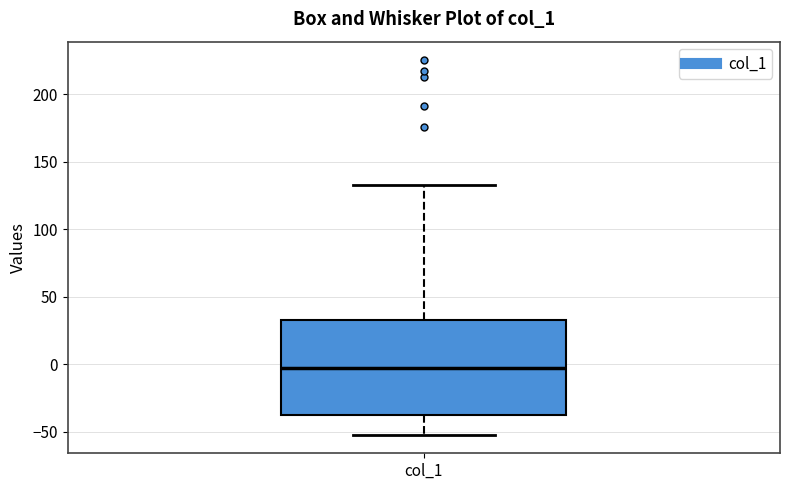

Read this box plot against the y-axis: the position of the median line, the range covered by the box, and the ends of both whiskers. The values are not printed on the chart, so give them approximately, as read against the axis.

median 0, box -35 to 35, whiskers -50 to 135